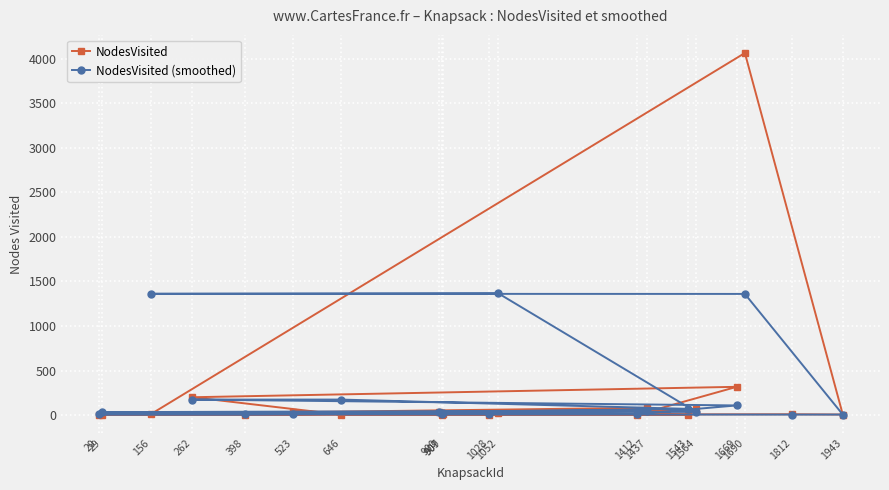

What is the value of the NodesVisited (smoothed) point at the 4th from the left?

173.7